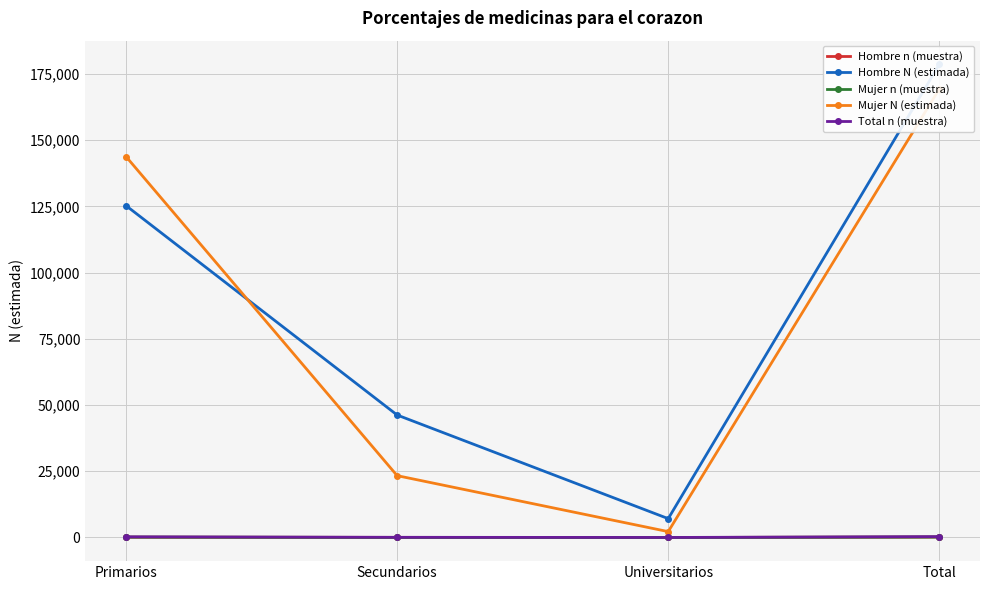

How many lines are shown in the chart?

5